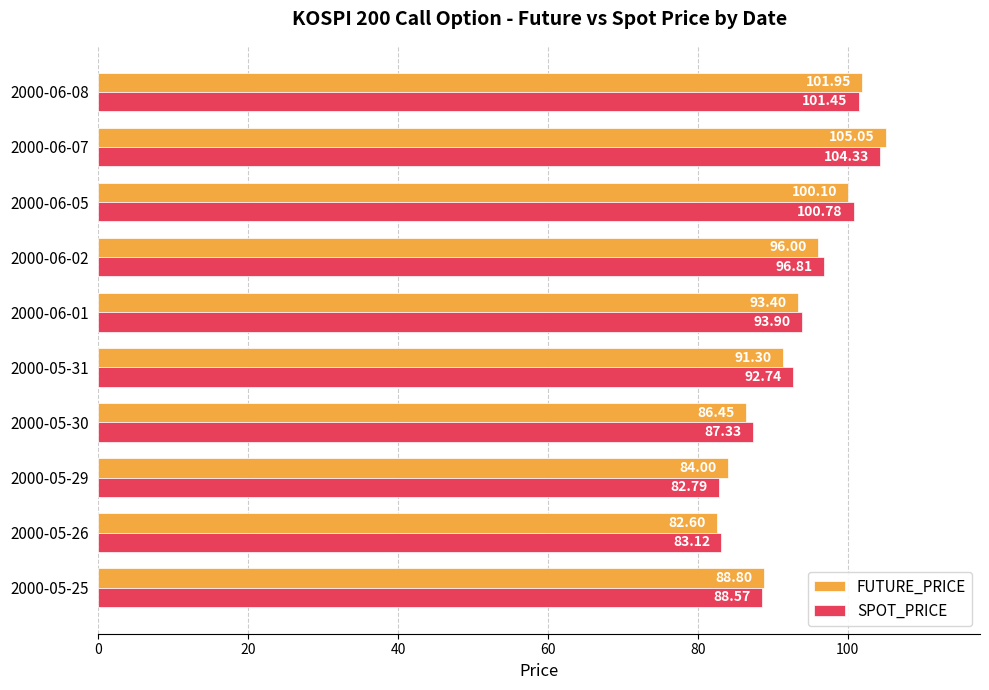

Rank the categories by FUTURE_PRICE value from lowest to highest.

2000-05-26, 2000-05-29, 2000-05-30, 2000-05-25, 2000-05-31, 2000-06-01, 2000-06-02, 2000-06-05, 2000-06-08, 2000-06-07